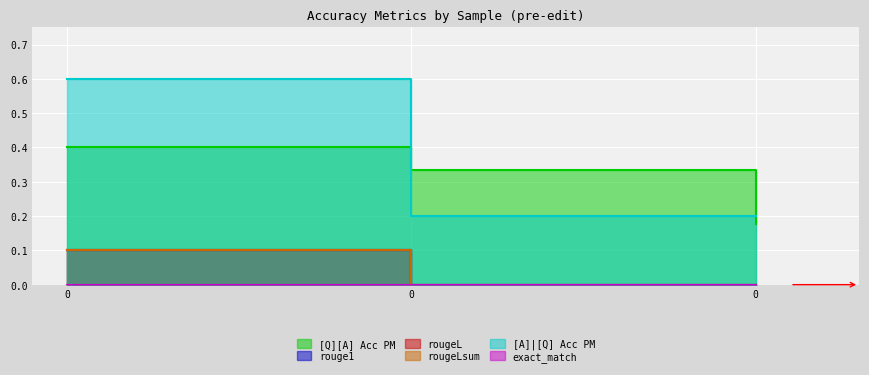

Is the value of rougeLsum at 0 greater than the value of [A]|[Q] Acc PM at 0?

No